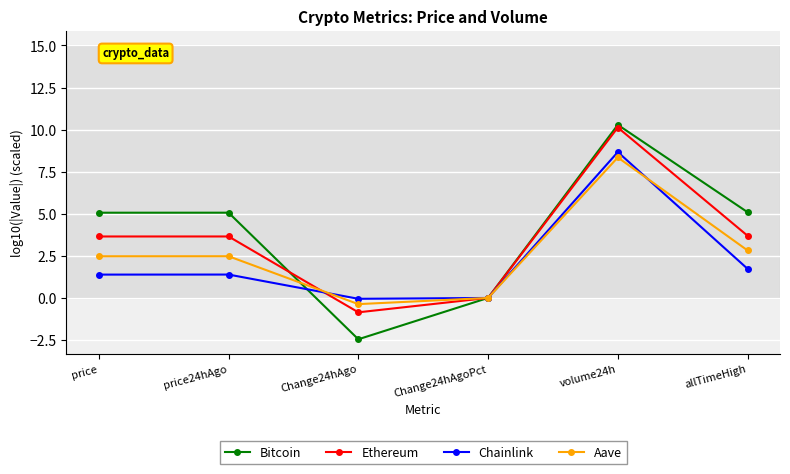

At price24hAgo, list the series in order from smallest to largest.

Chainlink, Aave, Ethereum, Bitcoin